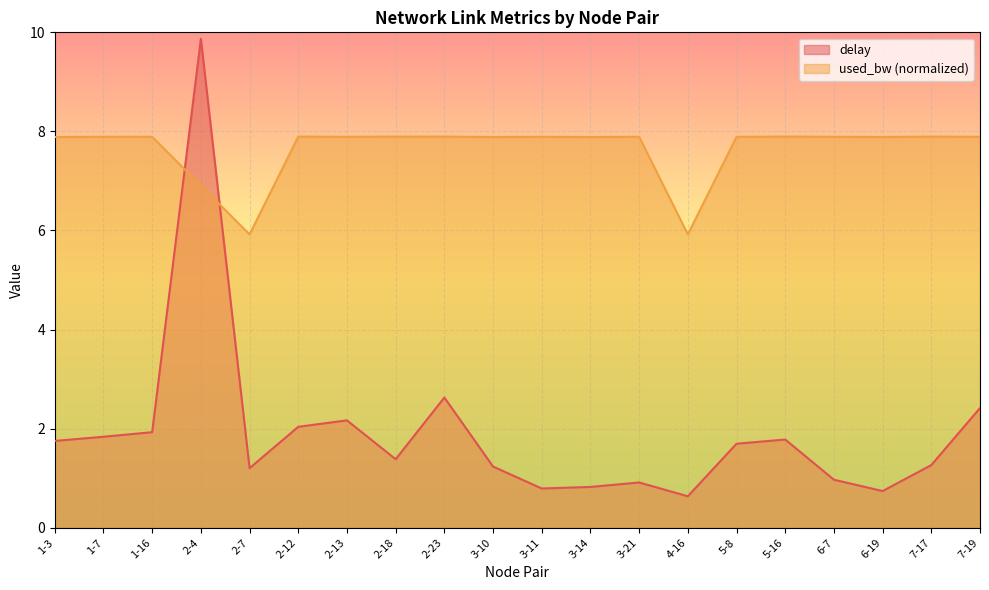

At 2-13, list the series in order from largest to smallest.

used_bw (normalized), delay